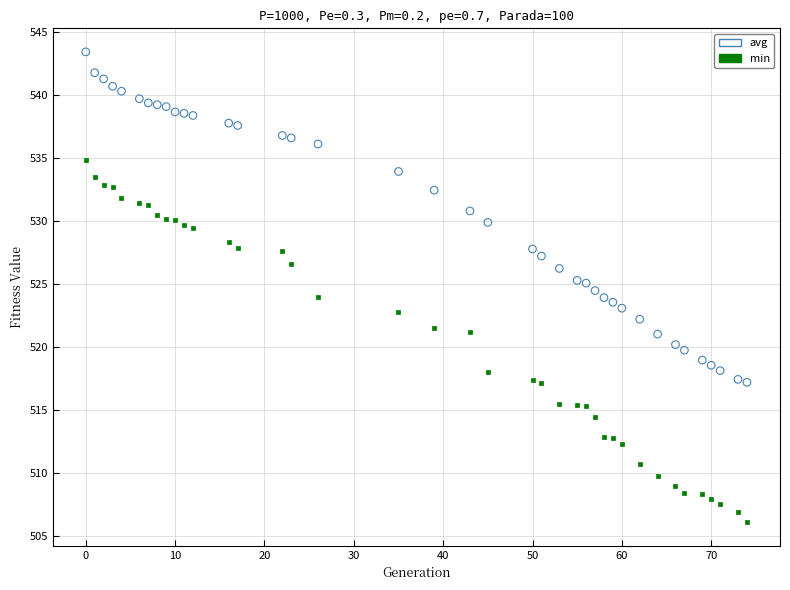

Across all data points, what is the range of Y values (max minus min)?

37.4